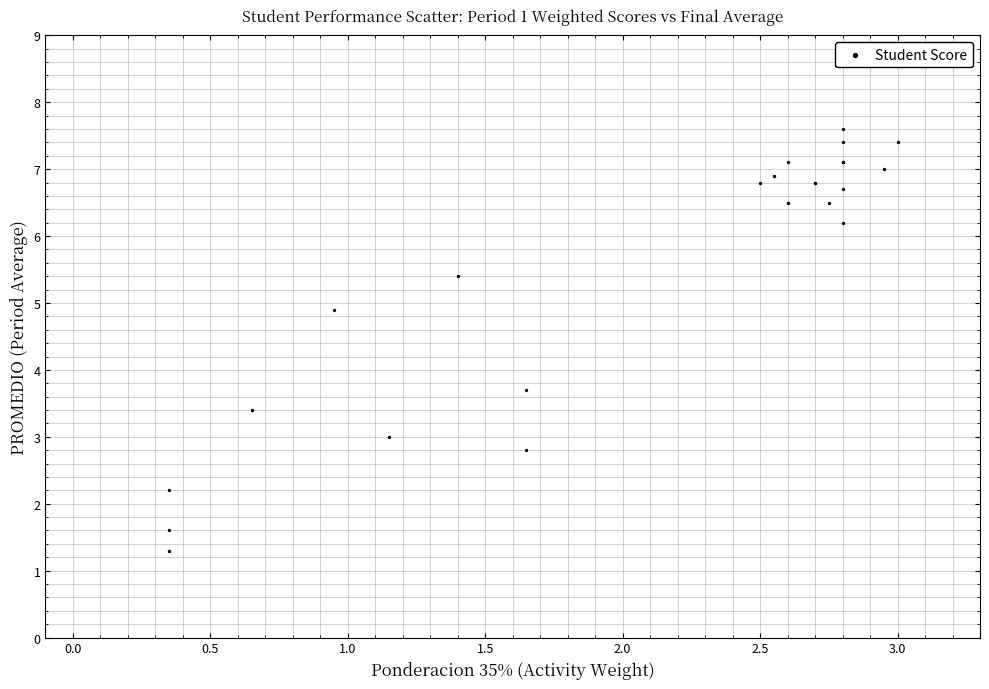

What Y value in the scatter plot is closest to 4?

3.7